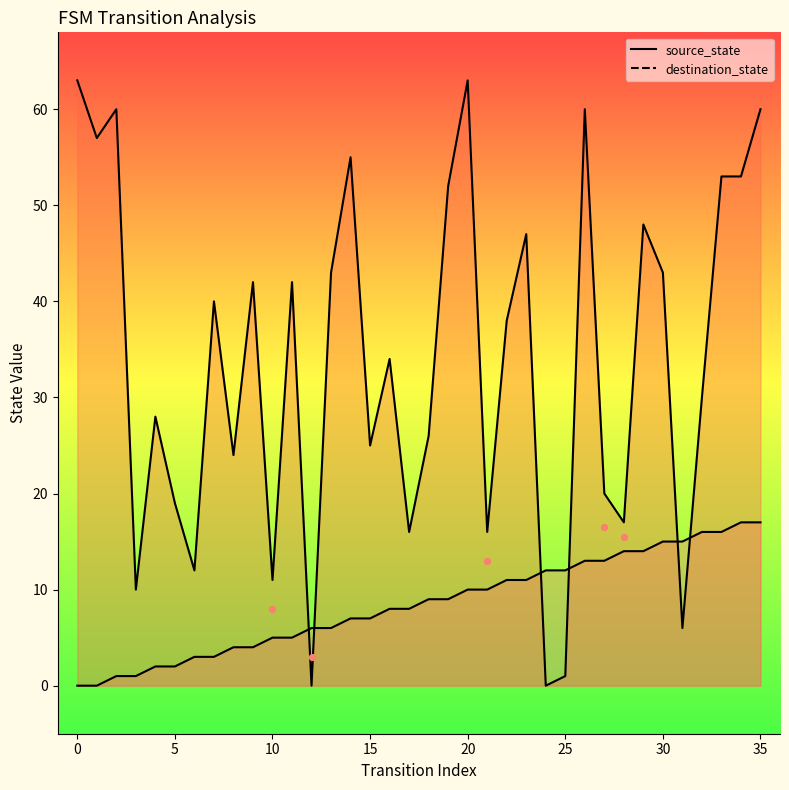

What is the total value across all series at 19?

61